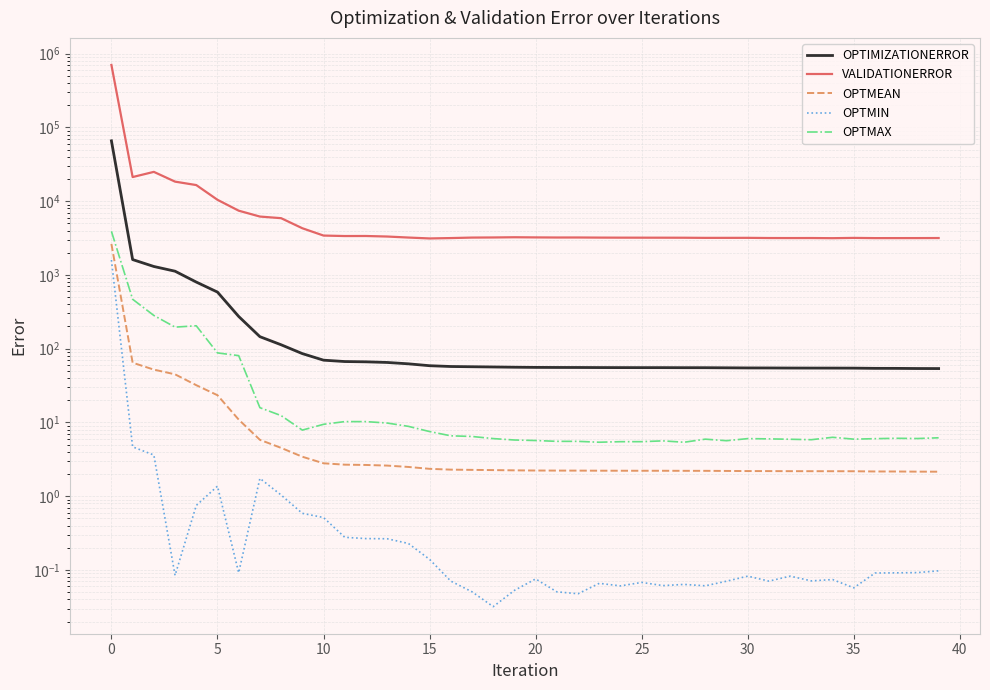

What is the total value across all series at 39?

3224.0